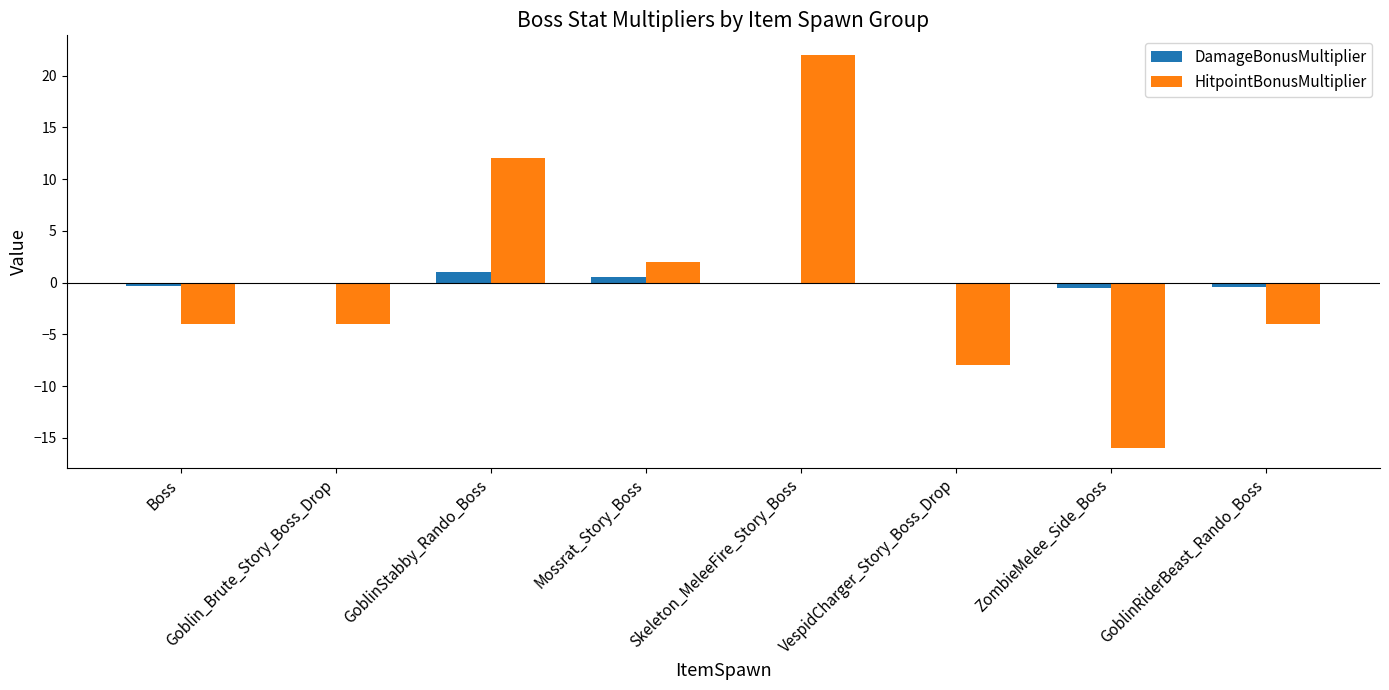

What is the maximum value for DamageBonusMultiplier?

1.0